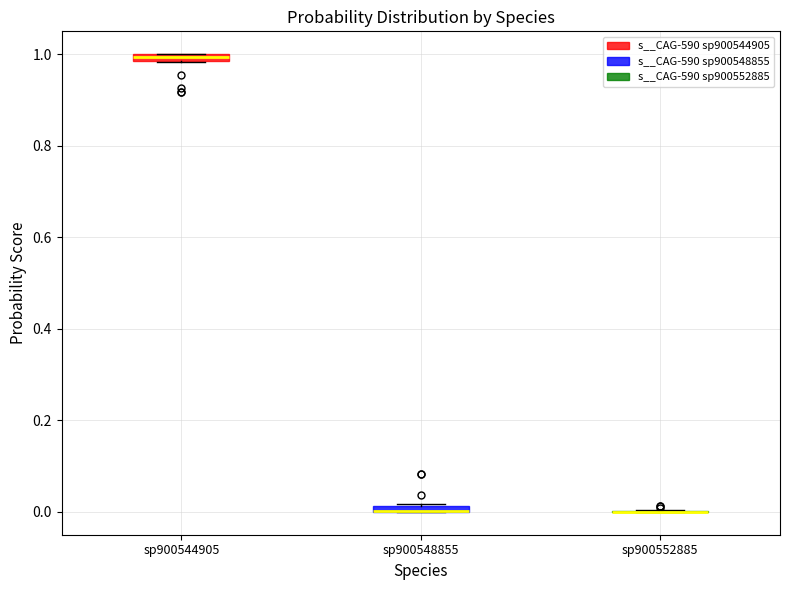

Where is the lower edge of the box for sp900548855 on the y-axis? The values are not printed on the chart, so give them approximately, as read against the axis.

0.00